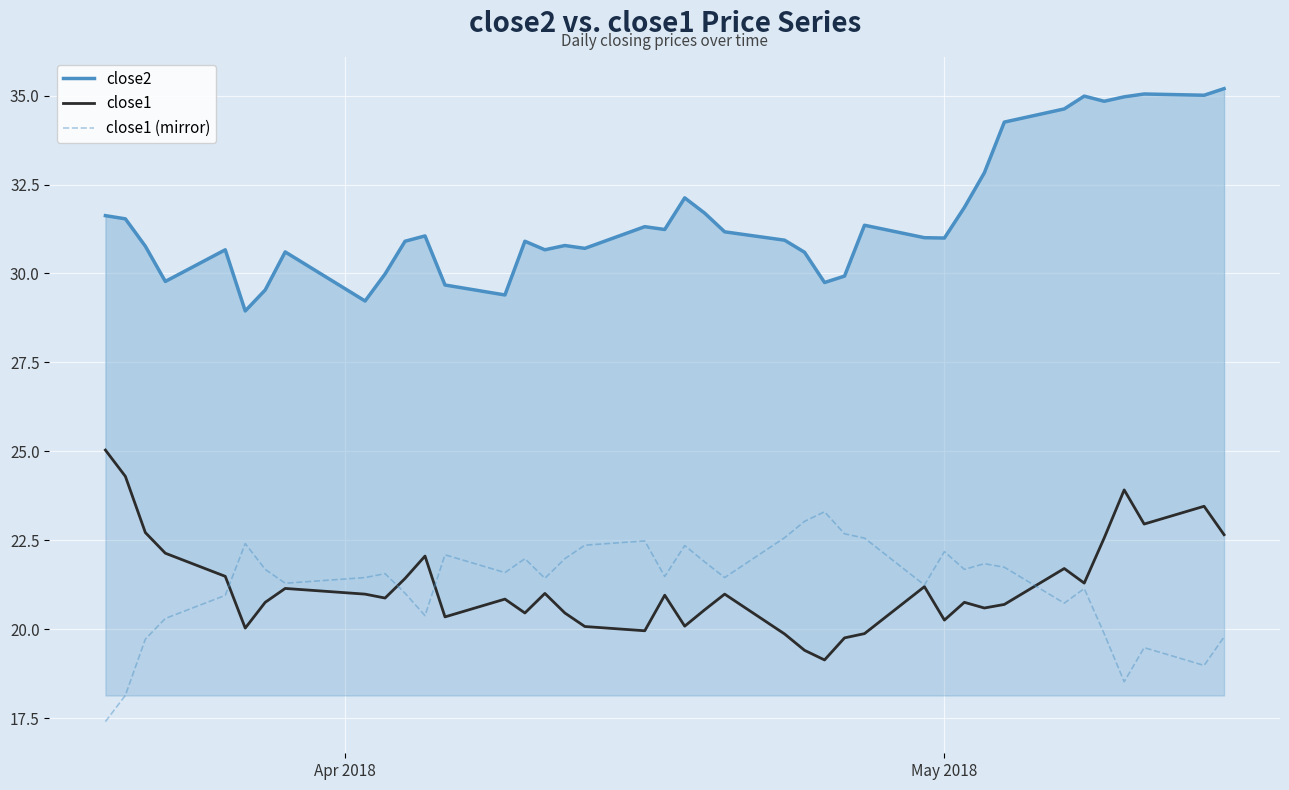

What is the minimum value for close1 (mirror)?

17.4